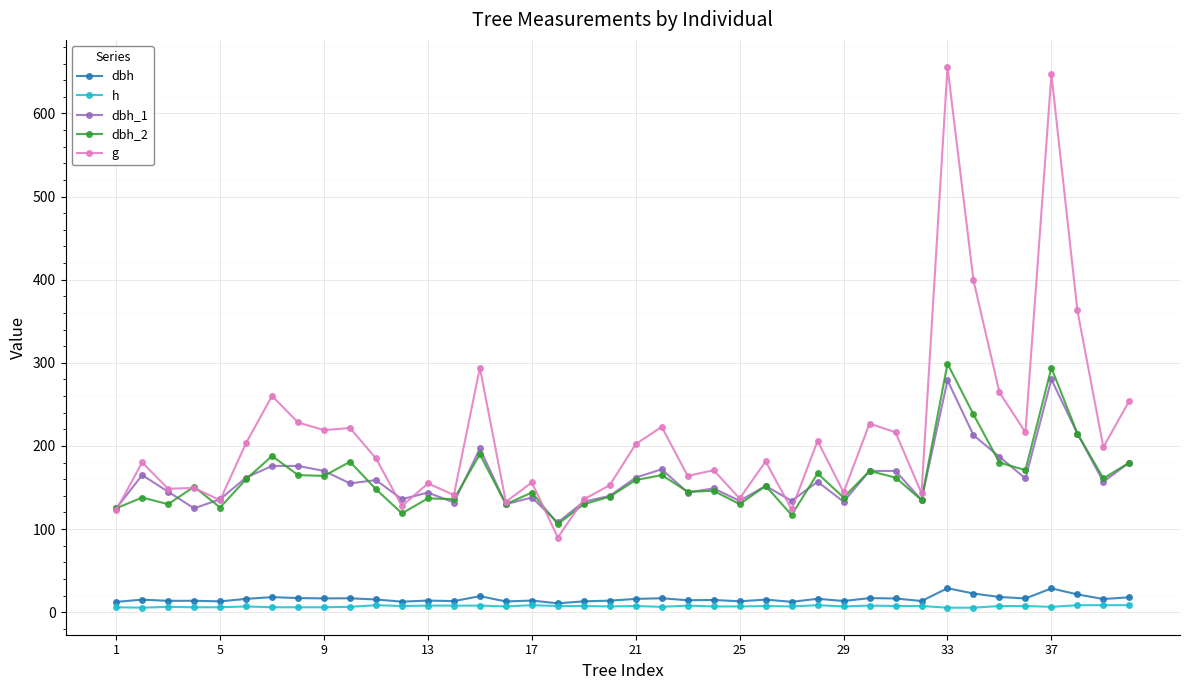

Which series has the largest total across all categories?

g